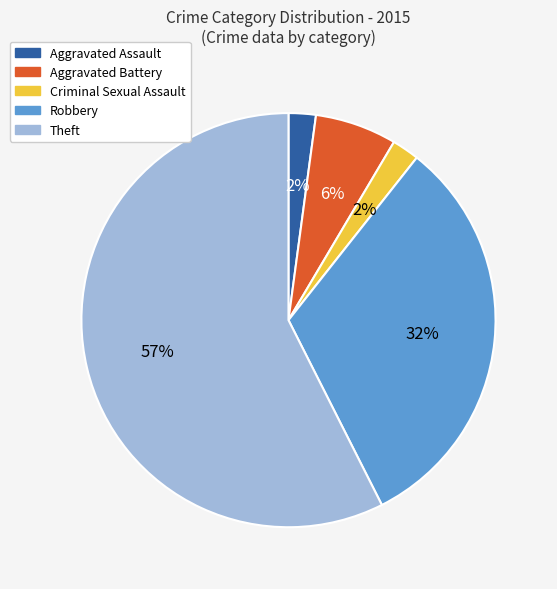

What is the largest slice in the pie chart?

Theft